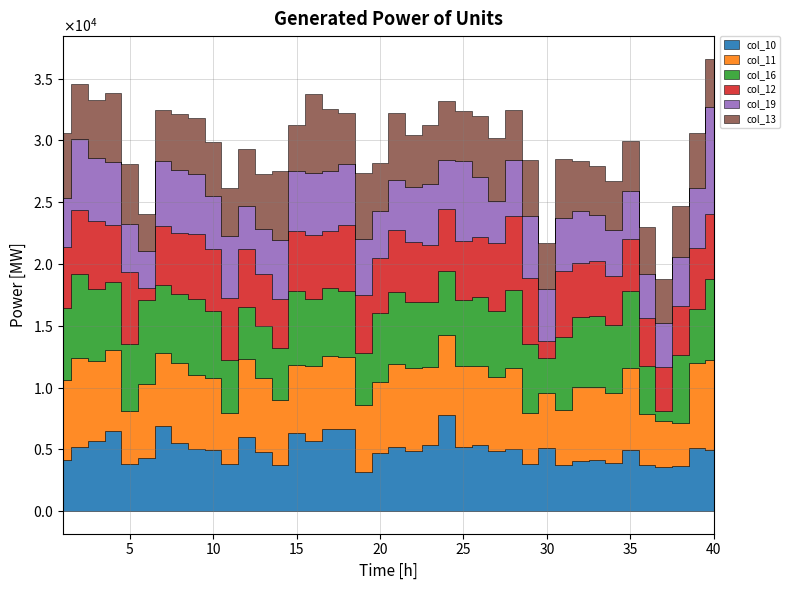

What is the spread (max minus min) of values at 25?

2.5